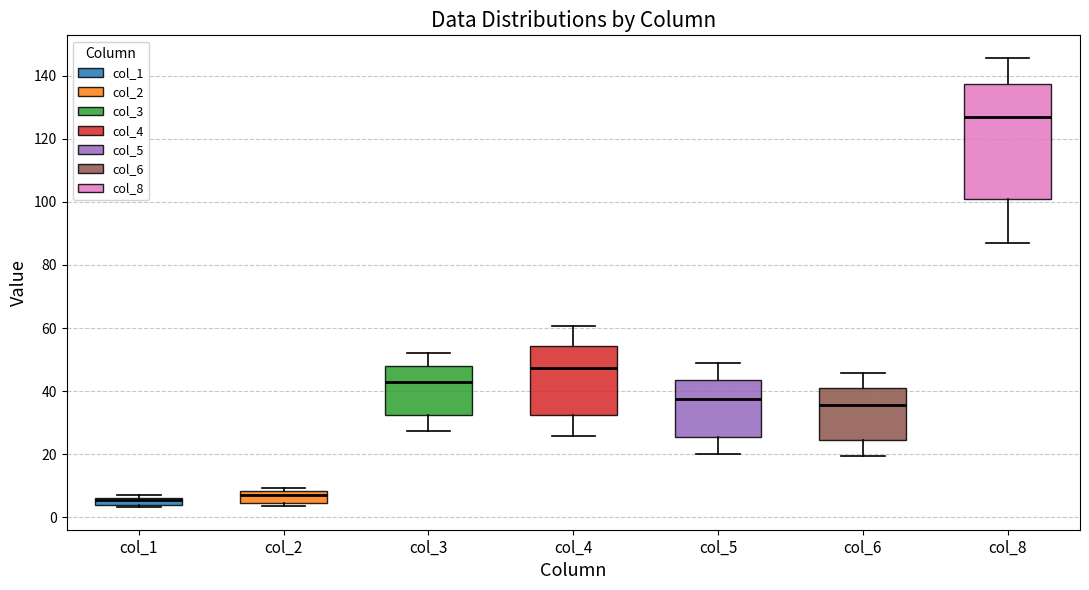

Which box has the highest median line?

col_8